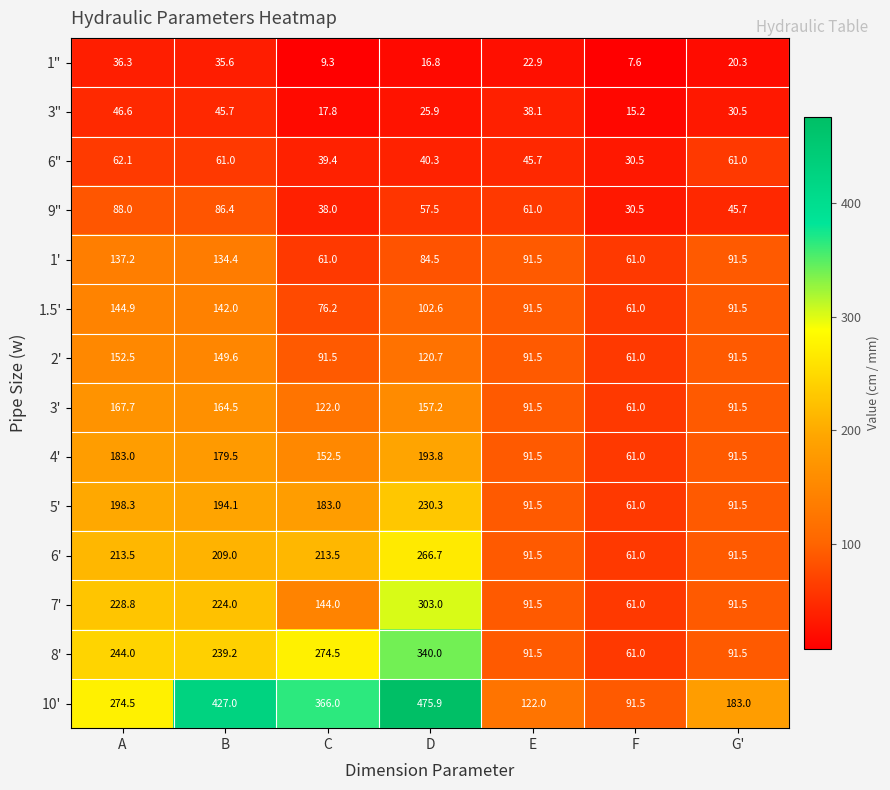

What value does the 5' series have at D?

230.3